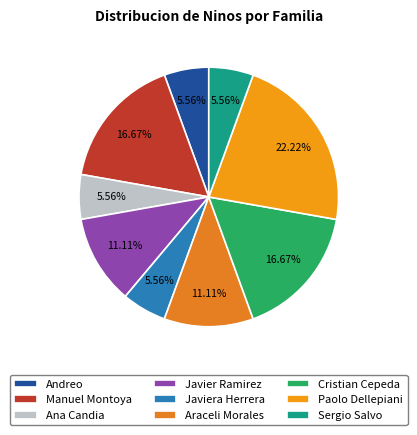

The Javier Ramirez slice represents 26% of the pie. True or false?

False